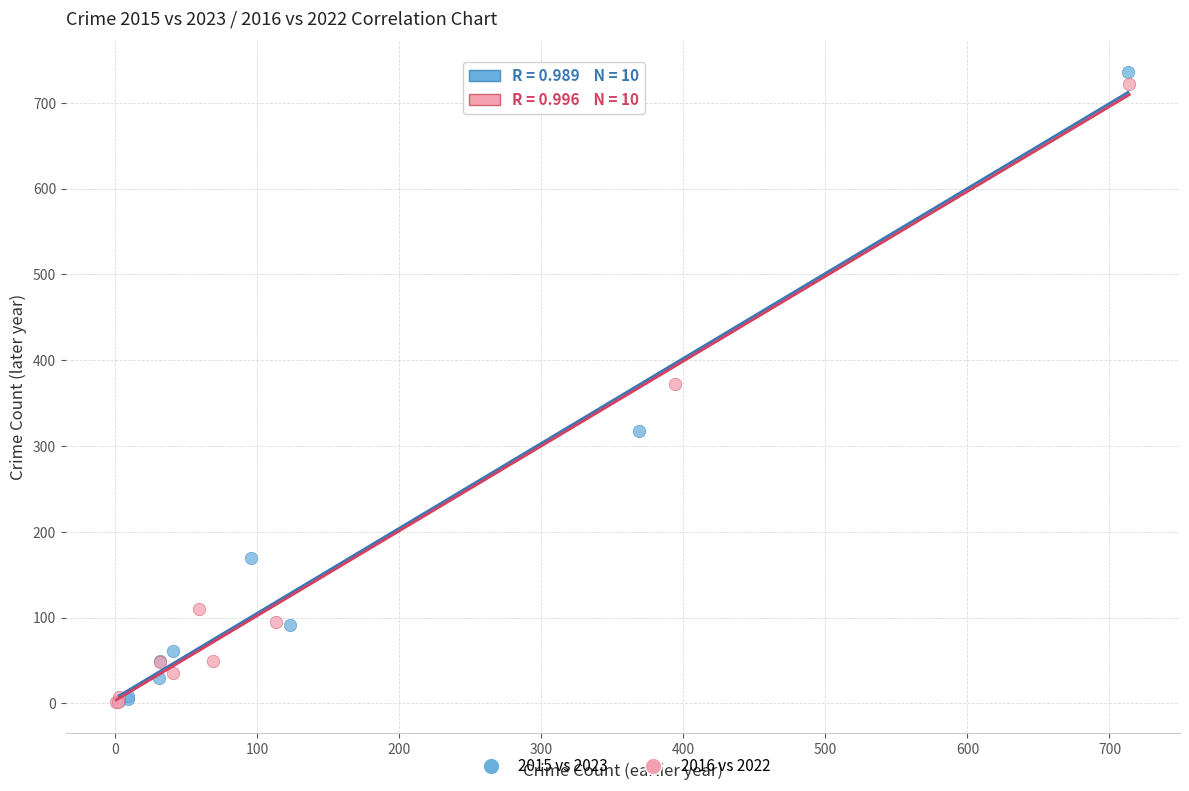

Which series has the largest Y range (max minus min)?

2015 vs 2023